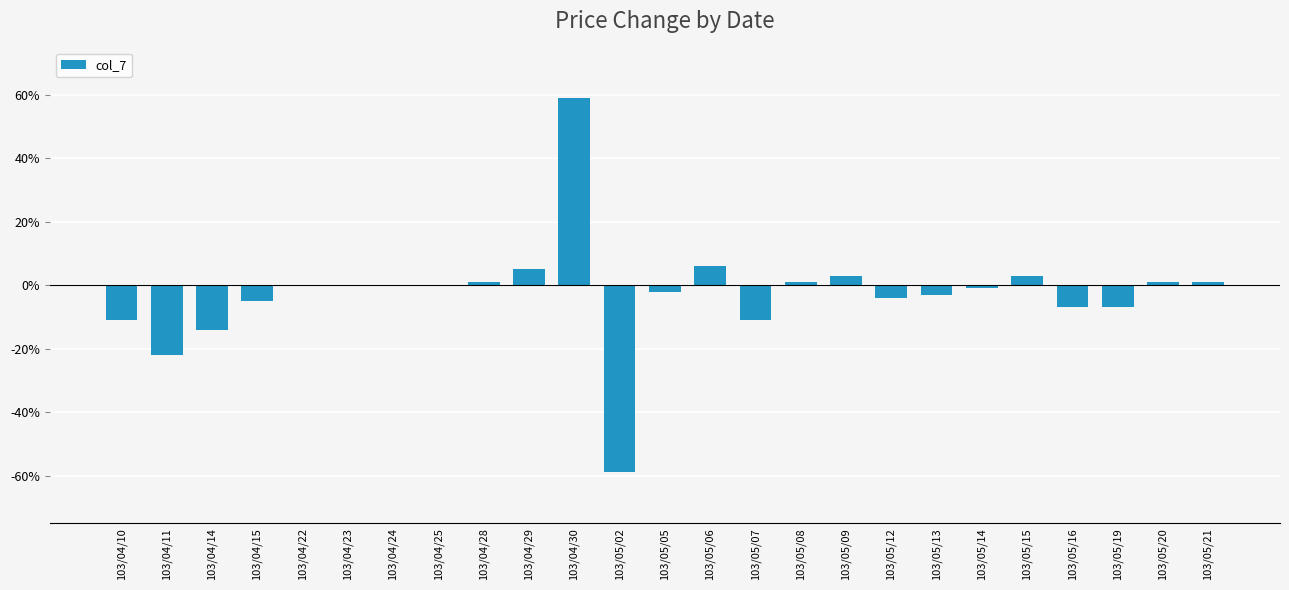

Are the bars horizontal?

No